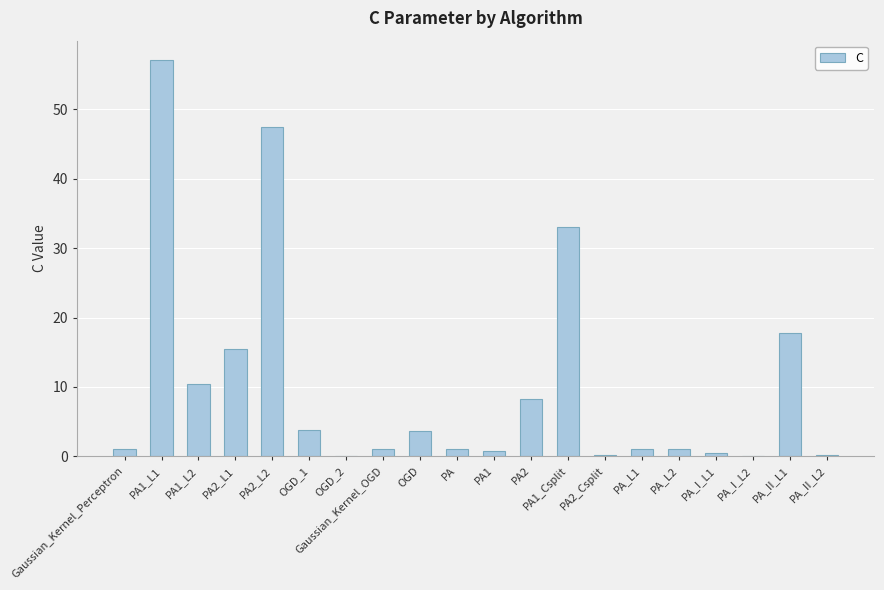

The value at PA2_L2 is 47.4. True or false?

True